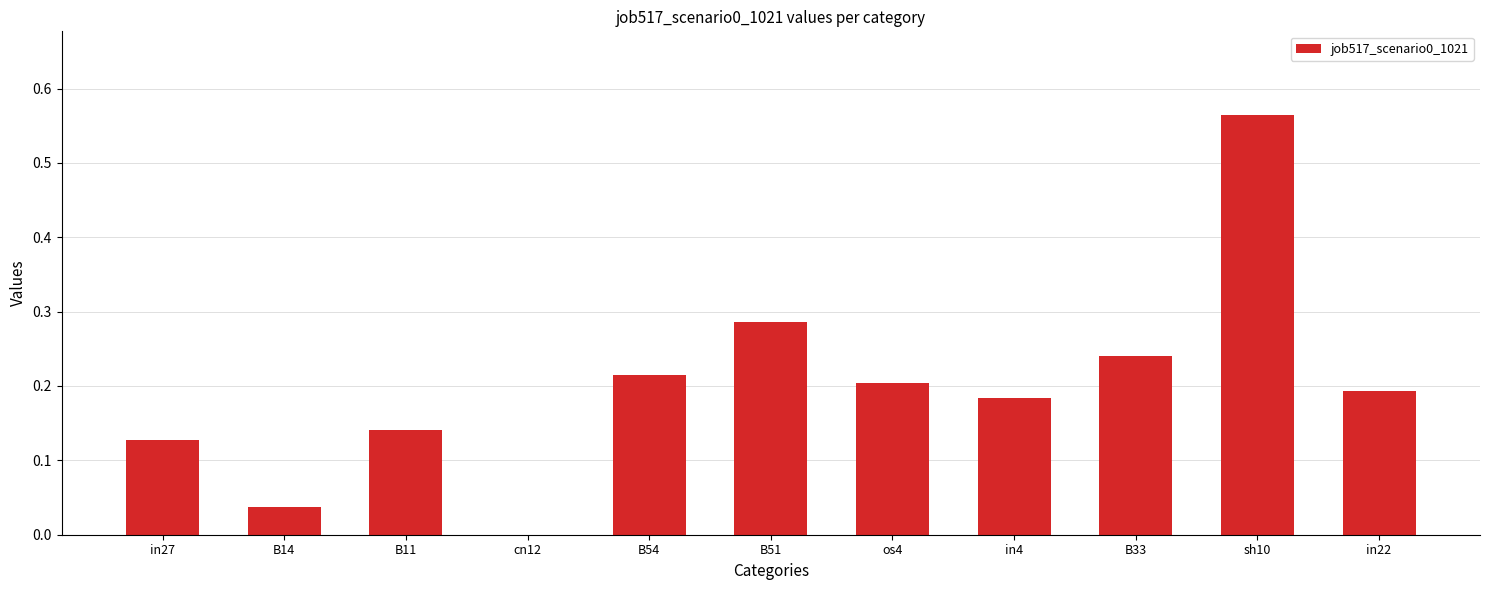

Is it true that the value at os4 is 0.2?

True